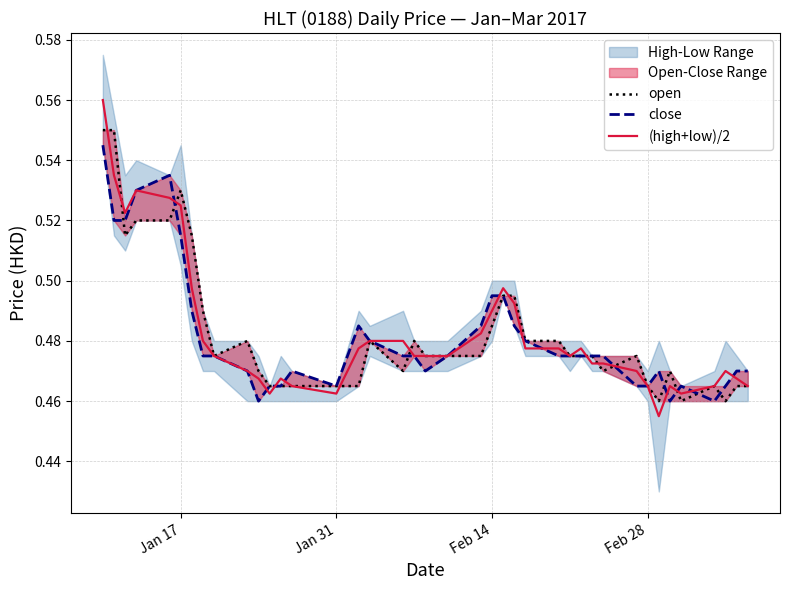

What is the average value of the close series?

0.5